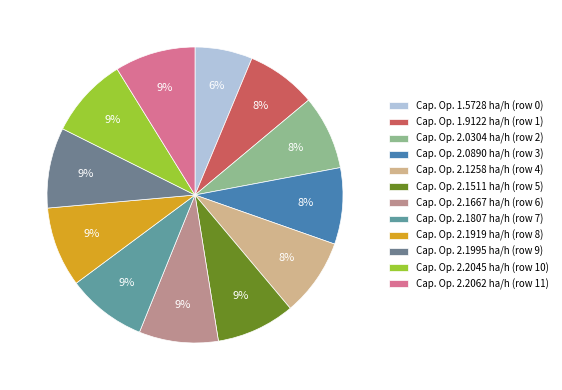

Which slice is the largest?

11